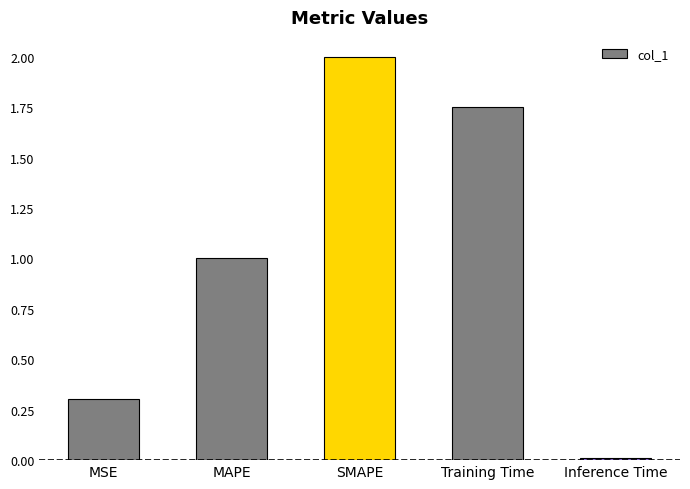

What is the difference between the maximum and minimum values?

2.0